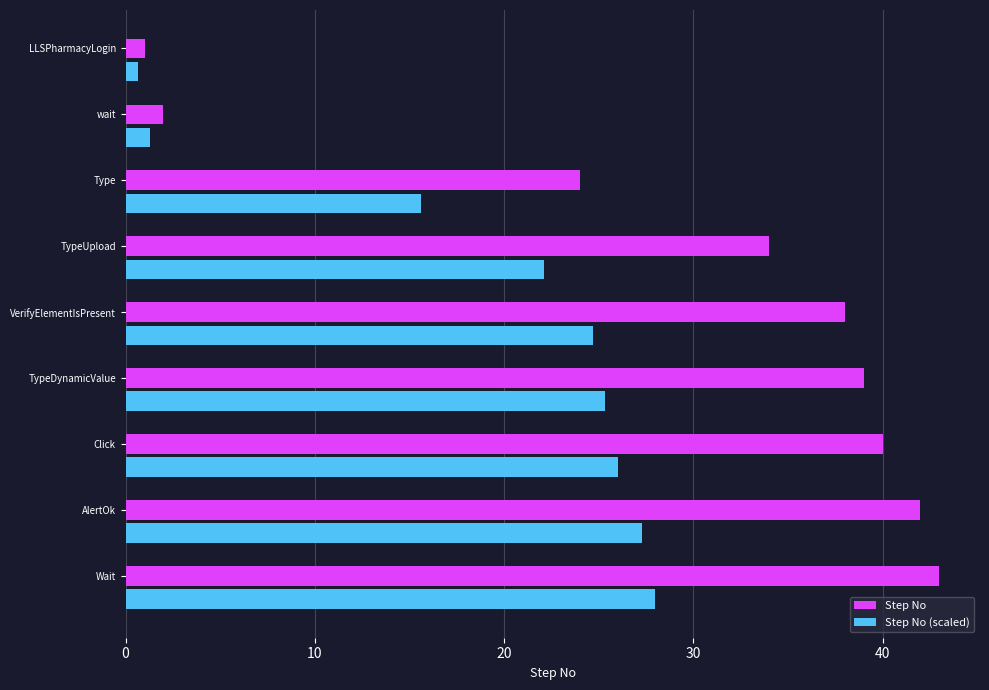

How many values in the Step No series are below 38?

4